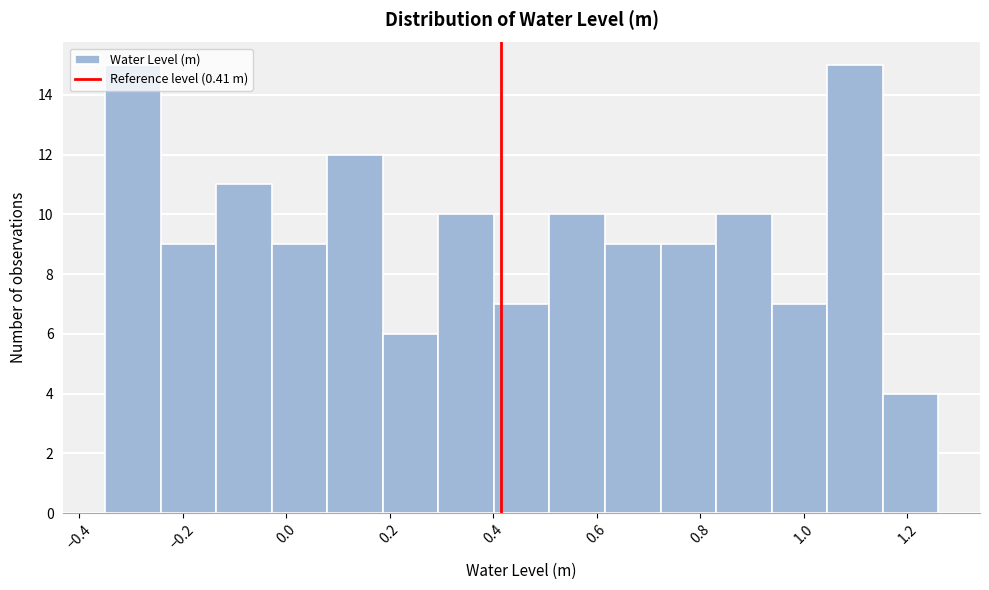

Reading left to right, transcribe this chart: for each bar, give the range it covers on the x-axis and its height. Neither the bar edges nor the heights are printed on the chart, so give them approximately, as read against the axes.

-0.34 to -0.24: 15
-0.24 to -0.14: 9
-0.14 to -0.02: 11
-0.02 to 0.08: 9
0.08 to 0.18: 12
0.18 to 0.30: 6
0.30 to 0.40: 10
0.40 to 0.50: 7
0.50 to 0.62: 10
0.62 to 0.72: 9
0.72 to 0.84: 9
0.84 to 0.94: 10
0.94 to 1.04: 7
1.04 to 1.16: 15
1.16 to 1.26: 4